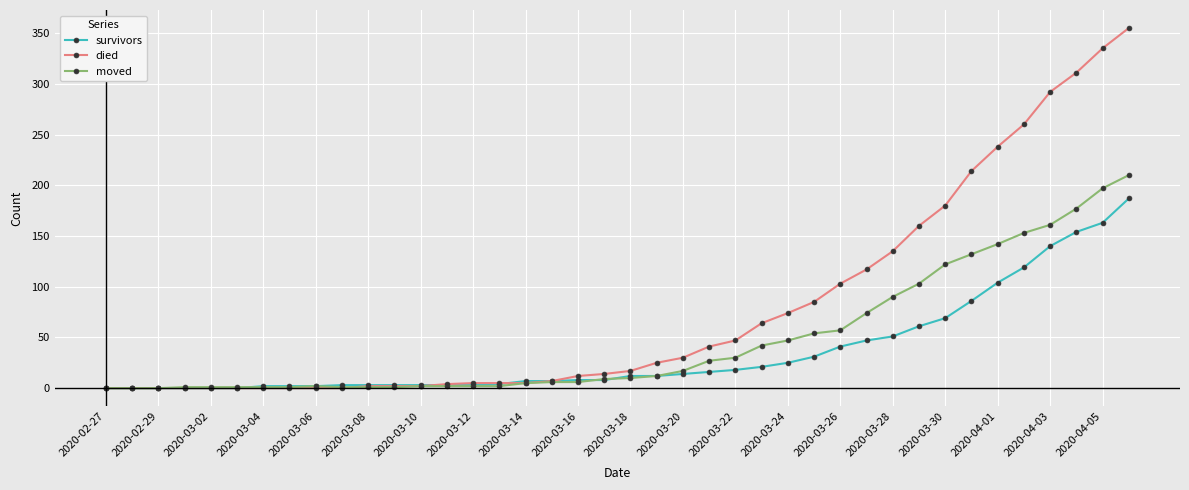

Which series has the largest total across all categories?

died